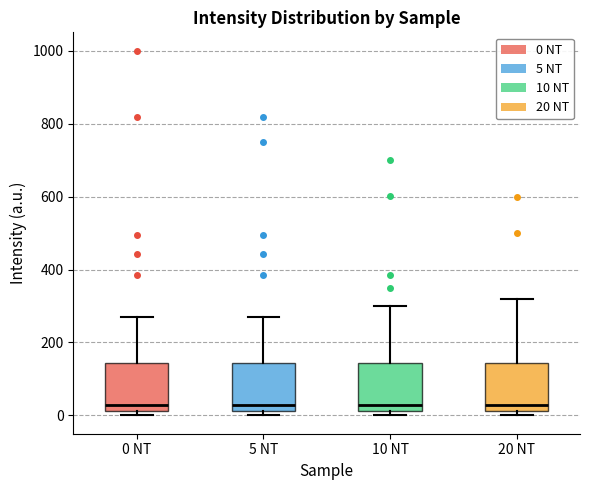

Where is the upper edge of the box for 10 NT on the y-axis? The values are not printed on the chart, so give them approximately, as read against the axis.

140